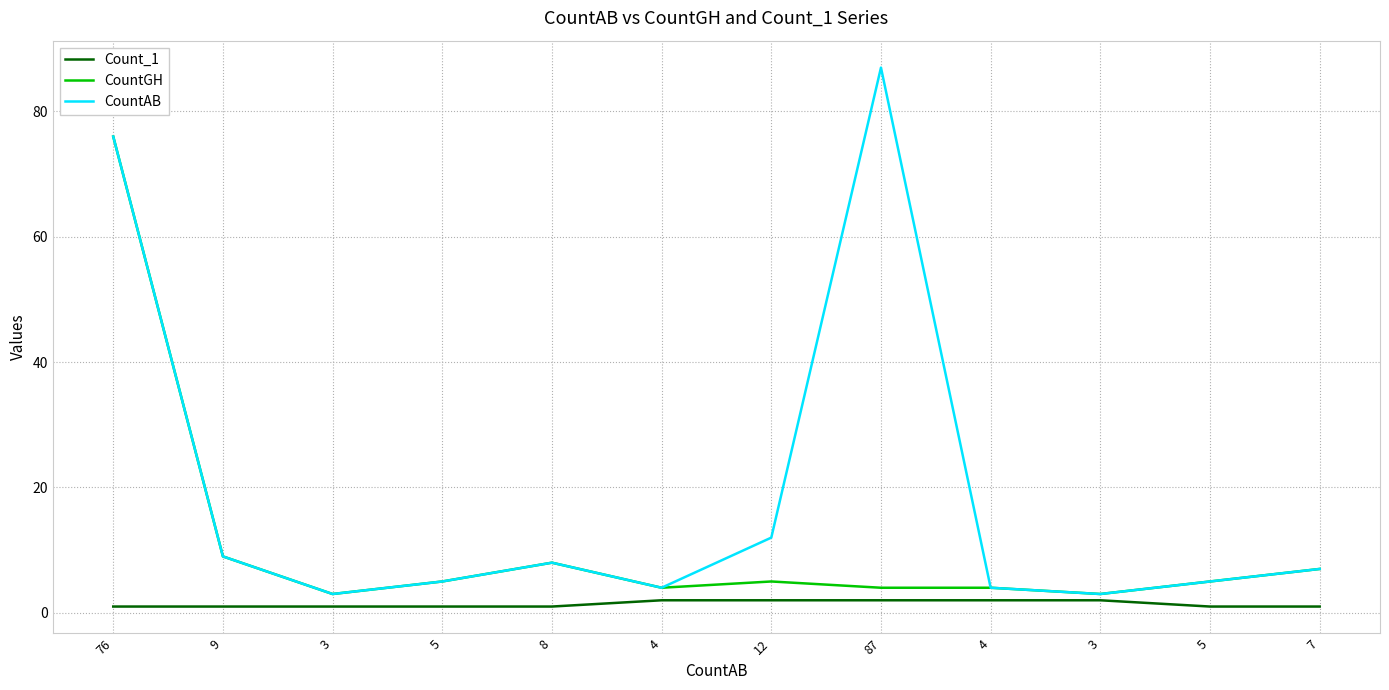

How many lines are shown in the chart?

3